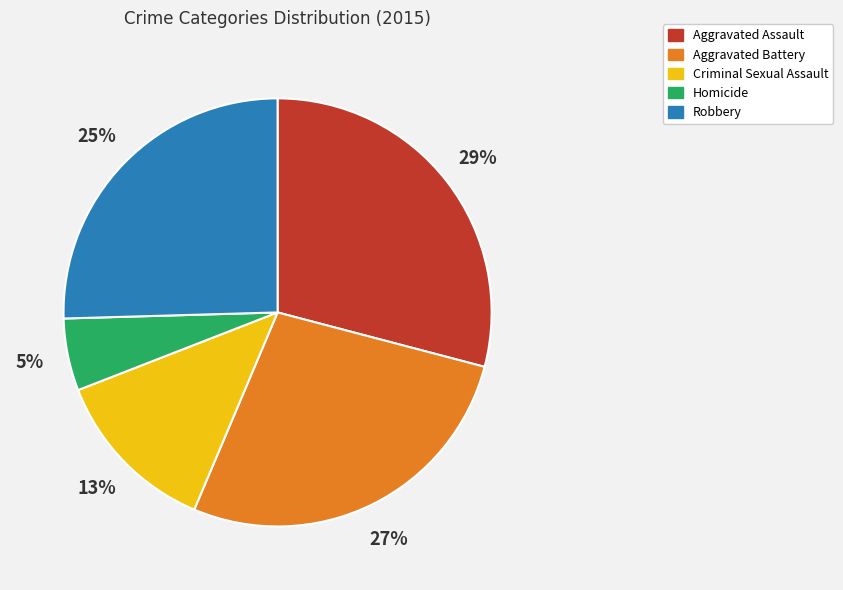

Which has a higher value, Aggravated Assault or Aggravated Battery?

Aggravated Assault